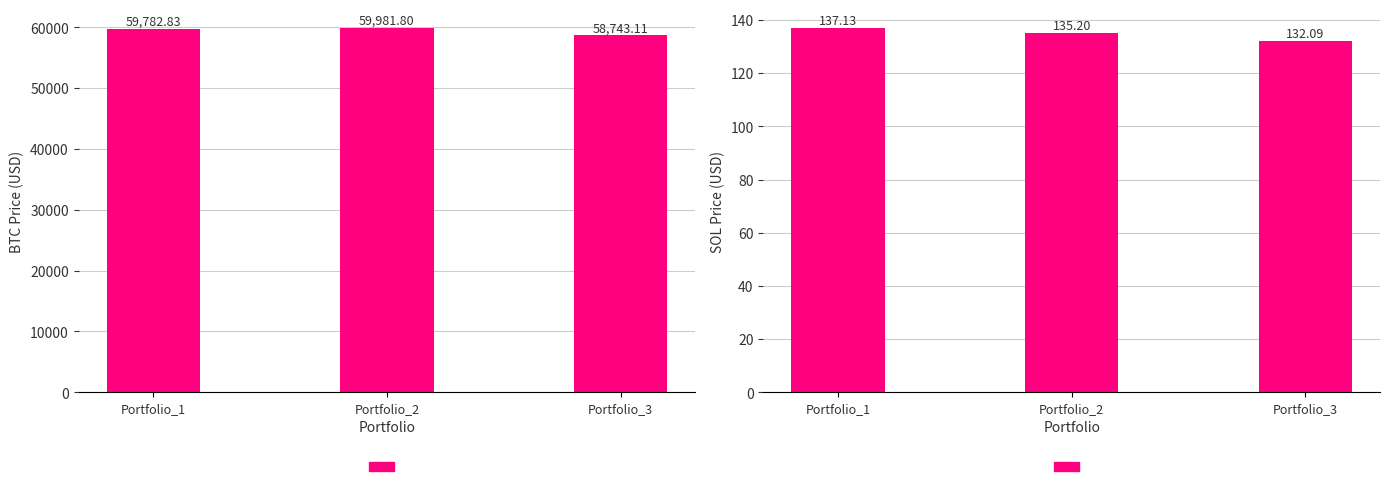

Reading left to right, extract all data points from this chart.

BTC Price: Portfolio_1=59782.8	Portfolio_2=59981.8	Portfolio_3=58743.1
SOL Price: Portfolio_1=137.1	Portfolio_2=135.2	Portfolio_3=132.1